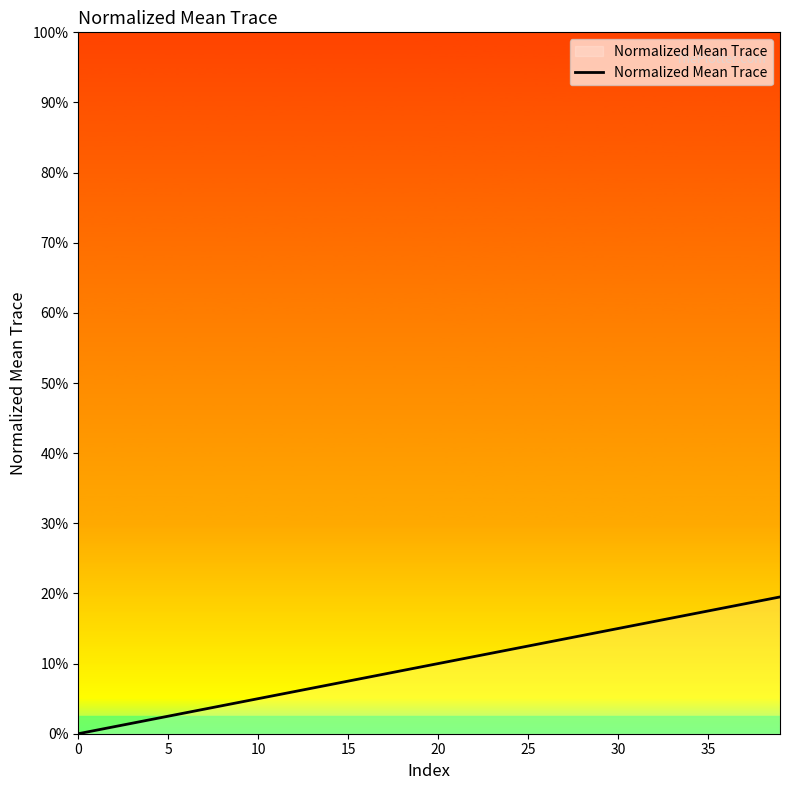

What is the label of the 38th point from the left?

37